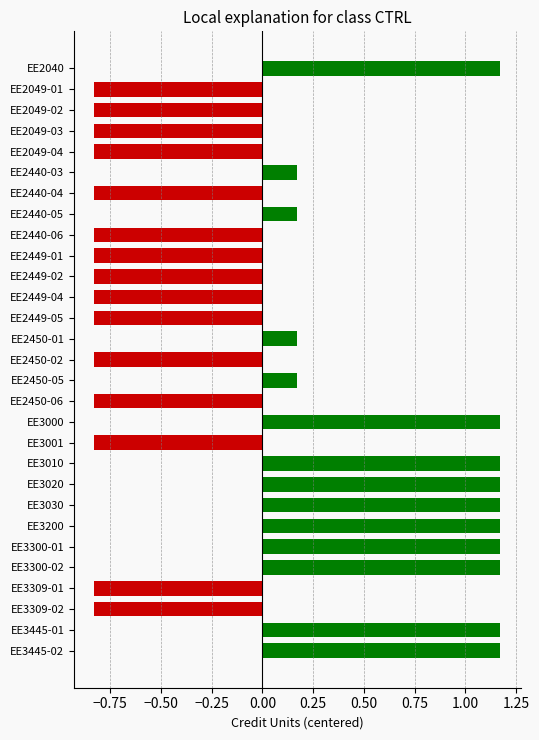

What is the difference between the values at EE3001 and EE3010?

2.0